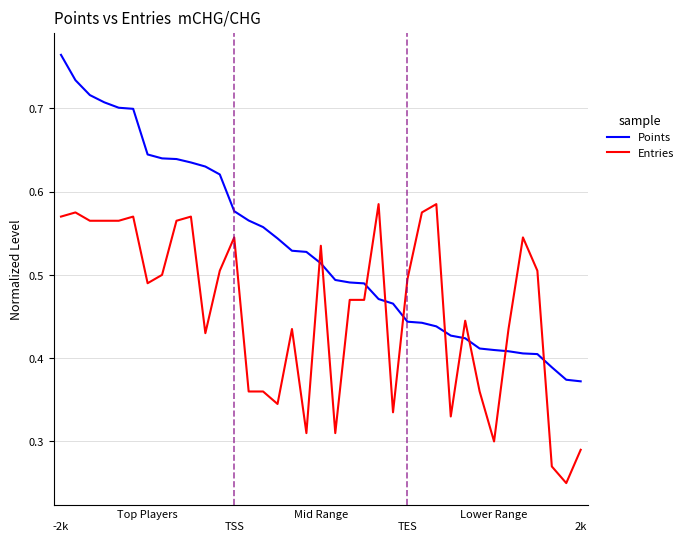

List the series in order of their overall mean, lowest first.

Entries, Points